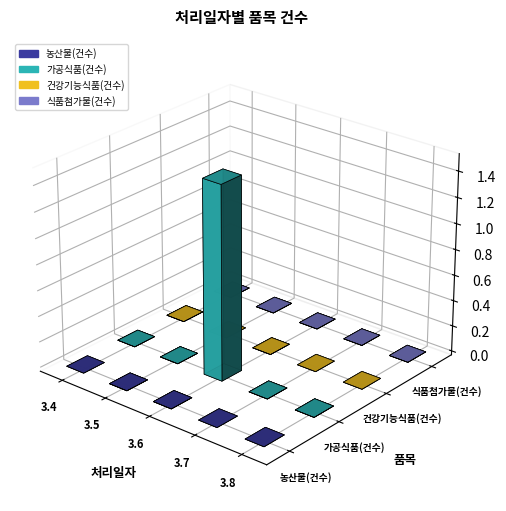

Reading left to right, what are all the values shown in this chart?

농산물(건수): 3.4=0	3.5=1	3.6=1	3.7=0	3.8=0
가공식품(건수): 3.4=123	3.5=60	3.6=1499930	3.7=120	3.8=52
건강기능식품(건수): 3.4=25	3.5=0	3.6=4	3.7=0	3.8=0
식품첨가물(건수): 3.4=23	3.5=14	3.6=12	3.7=14	3.8=28